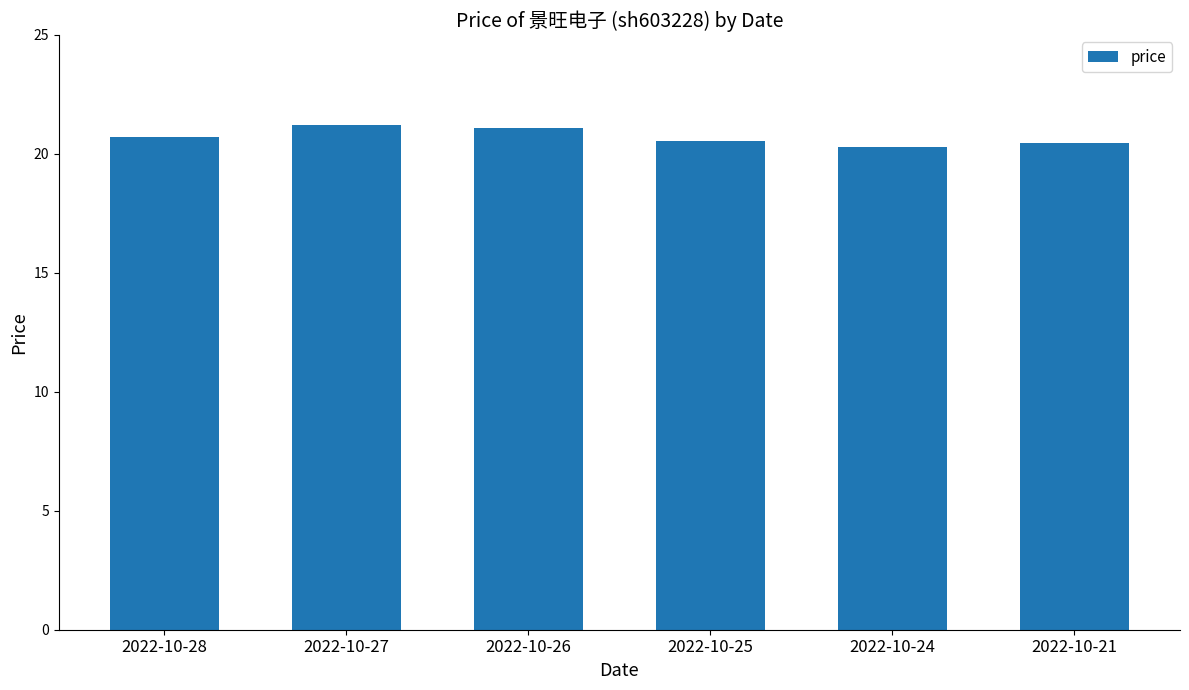

What is the value of the 4th bar from the left?

20.5